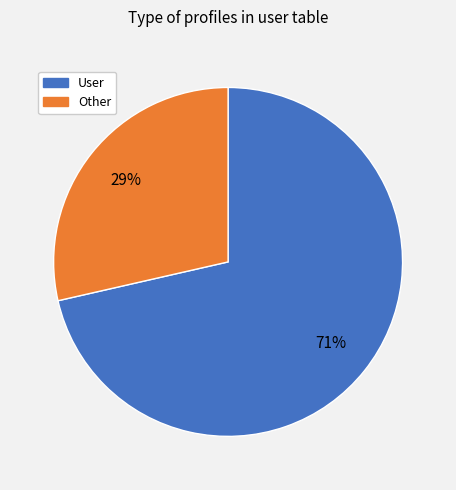

Is there a majority slice in this chart?

Yes